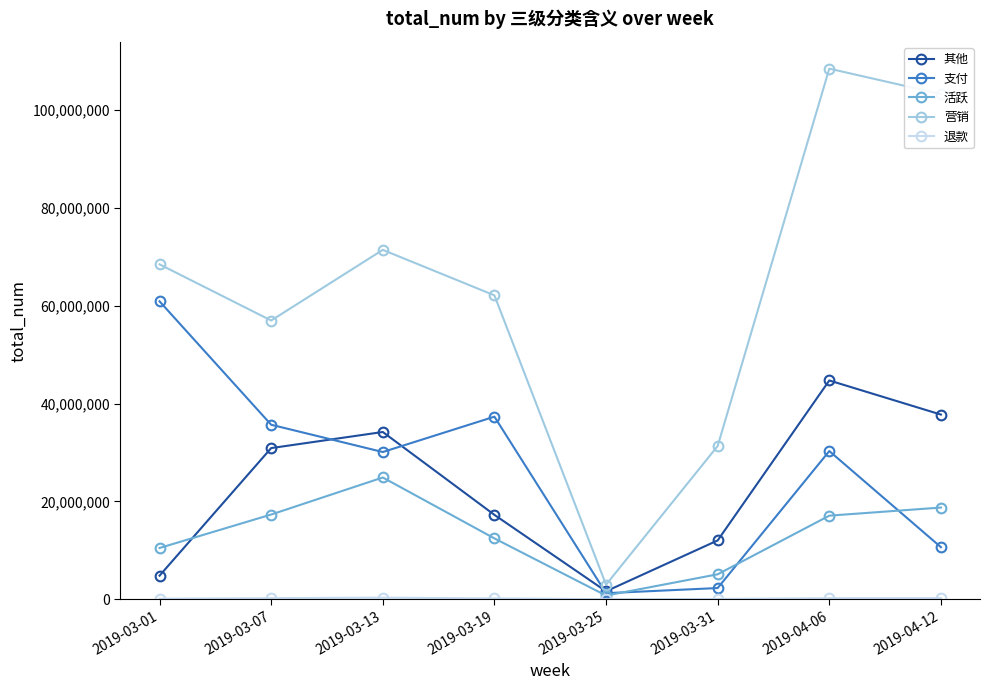

How many interior local peaks does the 营销 series have?

2